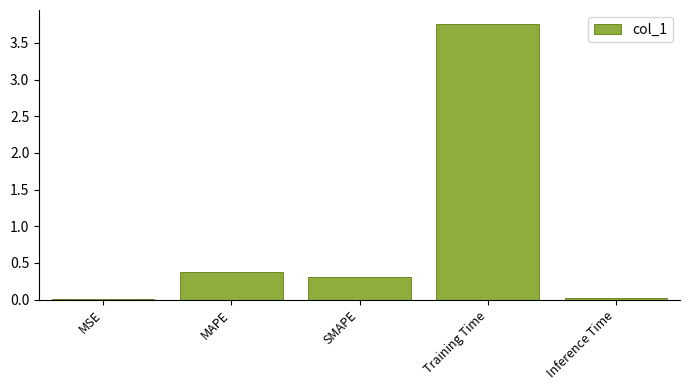

What is the sum of all values?

4.5